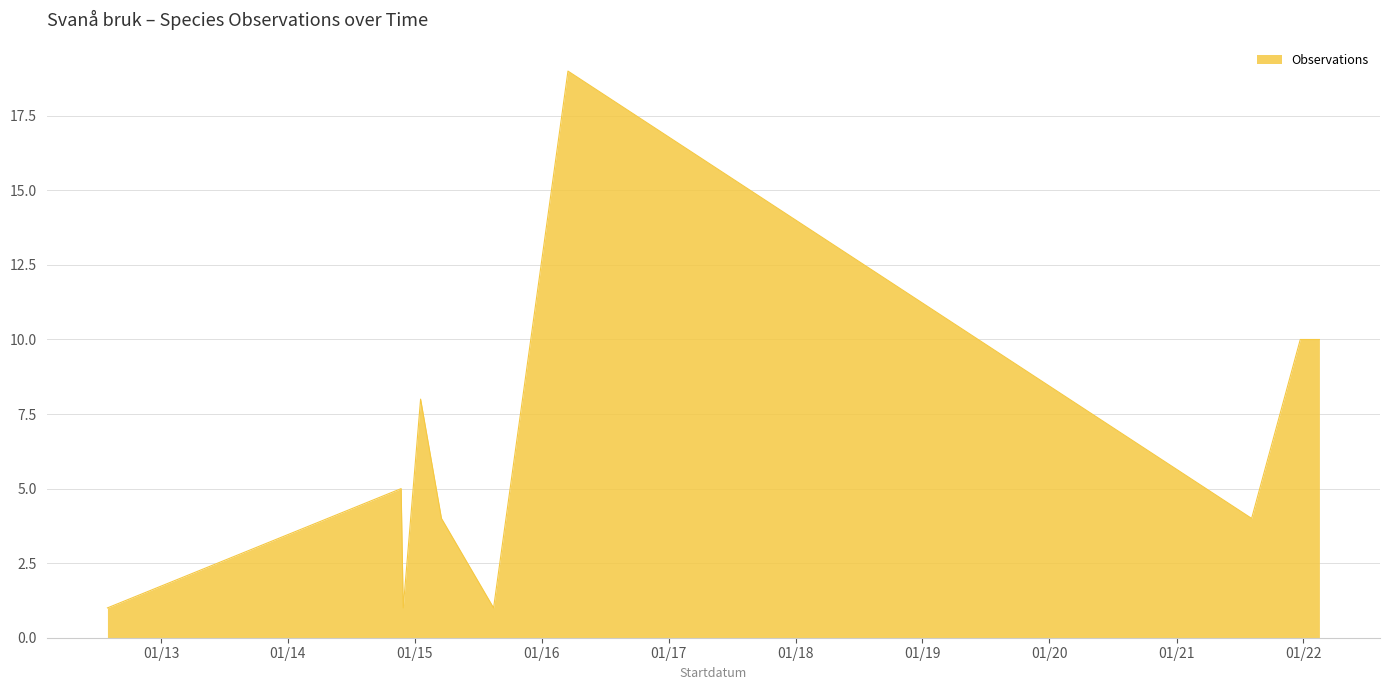

What is the difference between the maximum and minimum values?

18